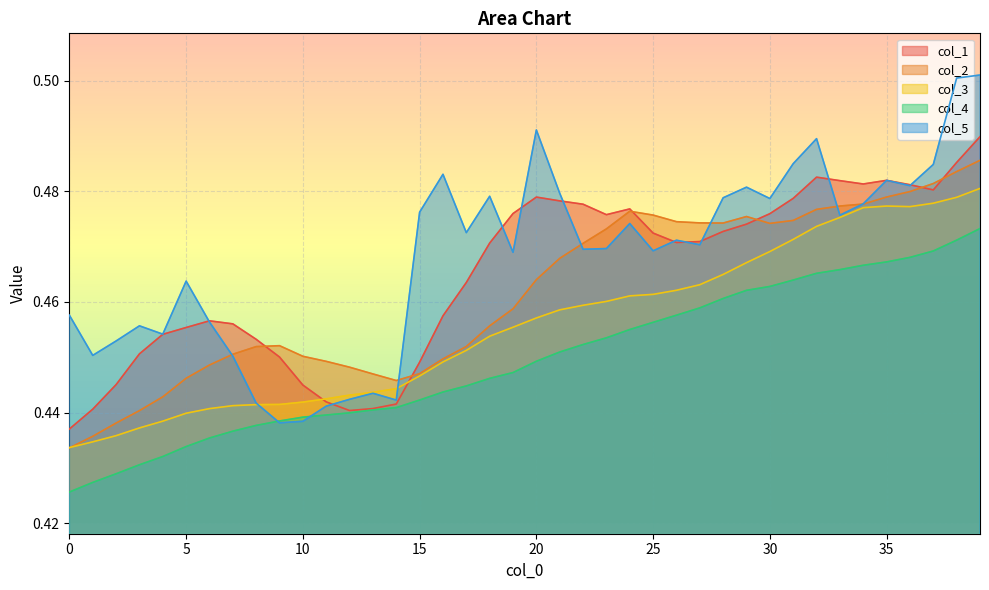

Does the chart display data point markers on the line(s)?

No